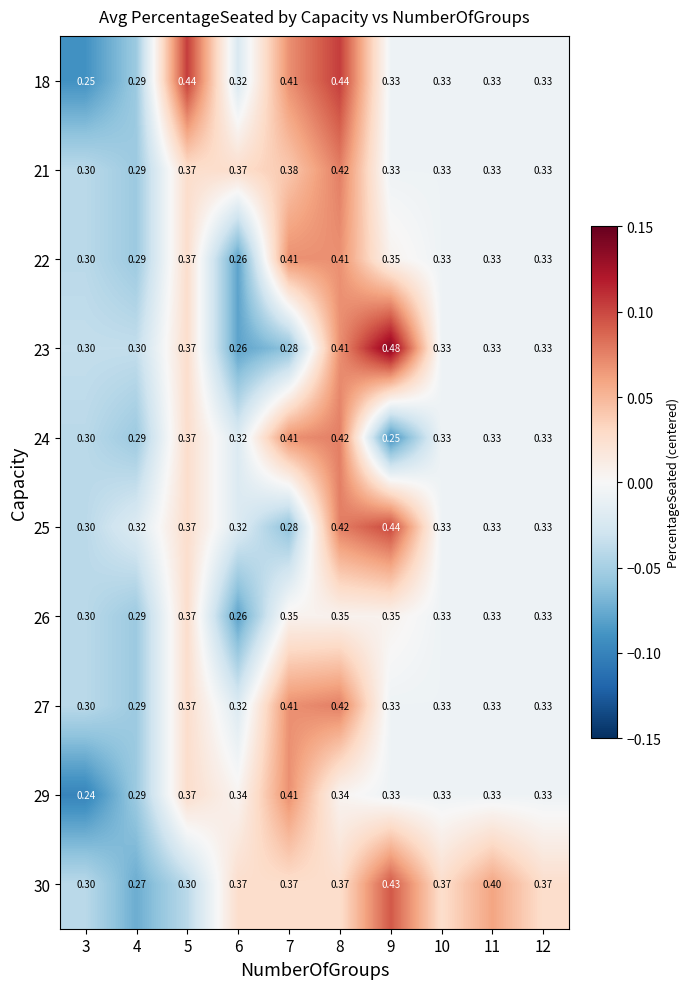

Which series has the largest total across all categories?

30